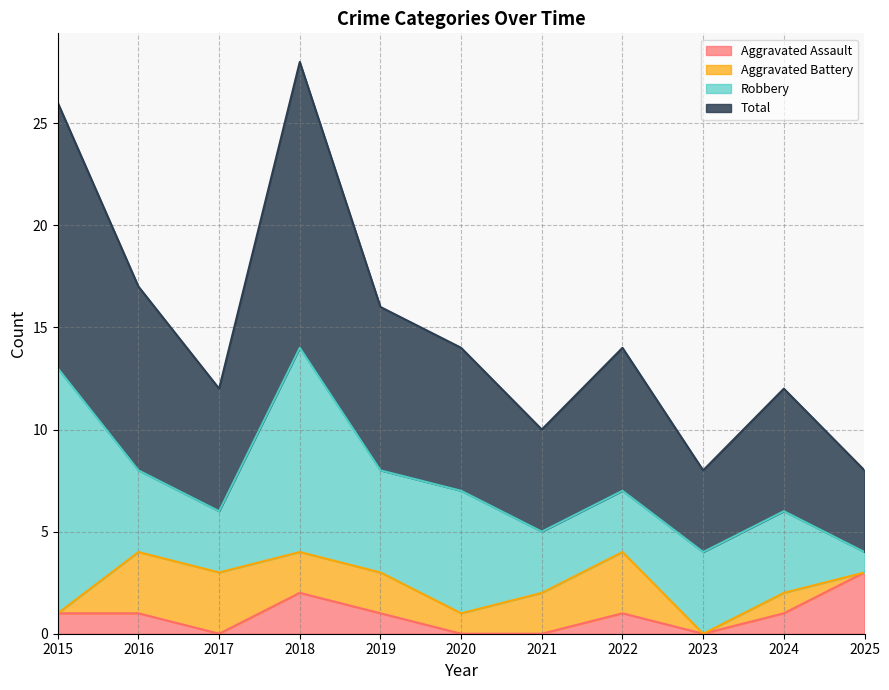

True or false: Total has more than 0 points higher than both neighbors.

True